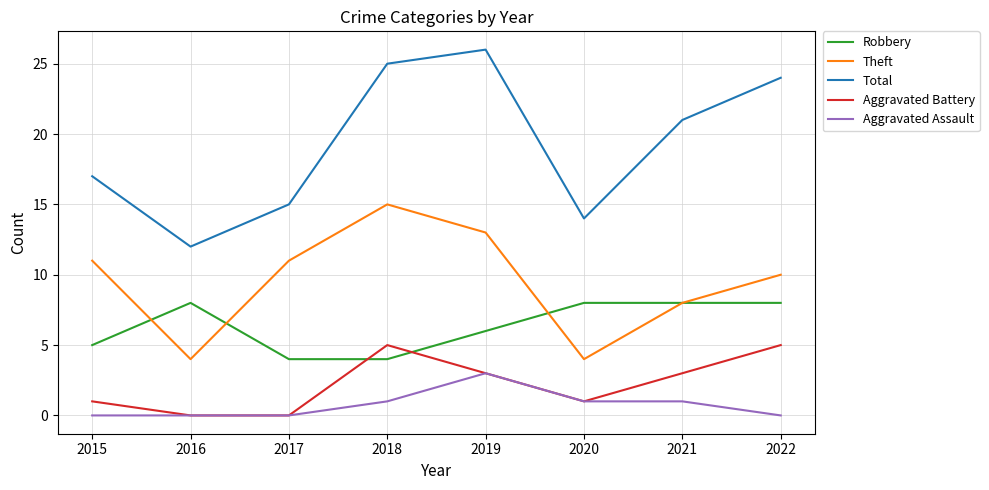

At how many categories does at least one series exceed 19?

4